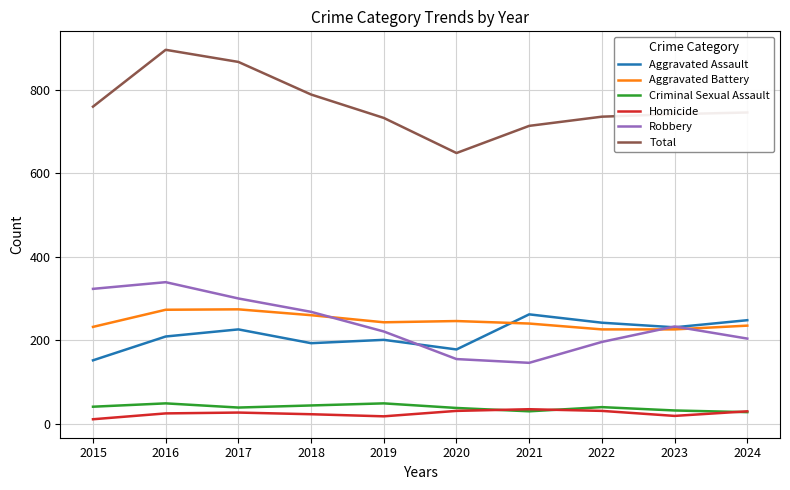

True or false: Aggravated Battery has more than 1 interior local peaks.

True